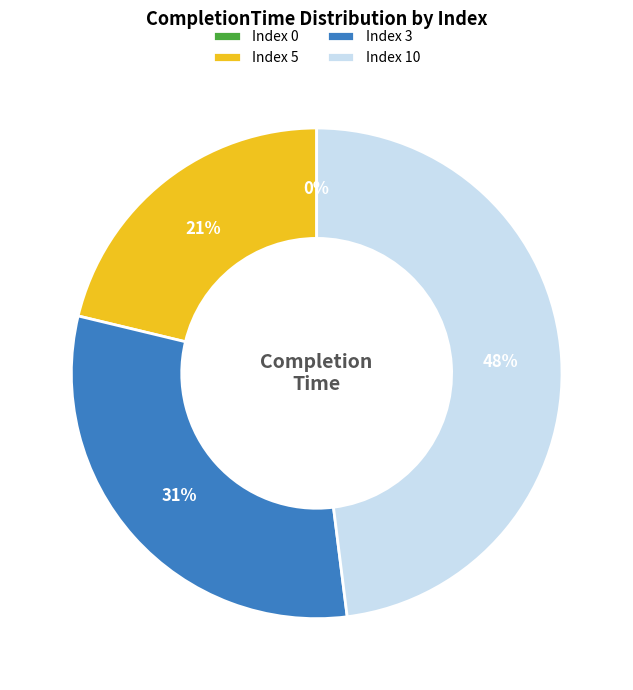

Combined, what portion of the pie is 10 and 3?

78.8%